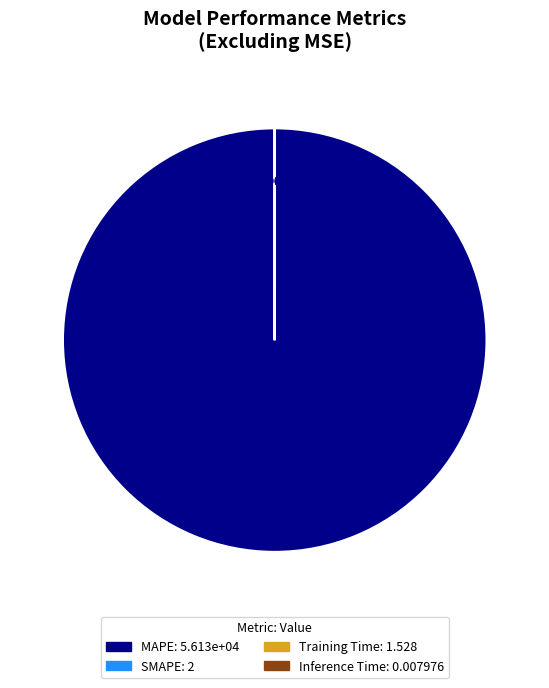

Rank the categories by value from lowest to highest.

Inference Time, Training Time, SMAPE, MAPE